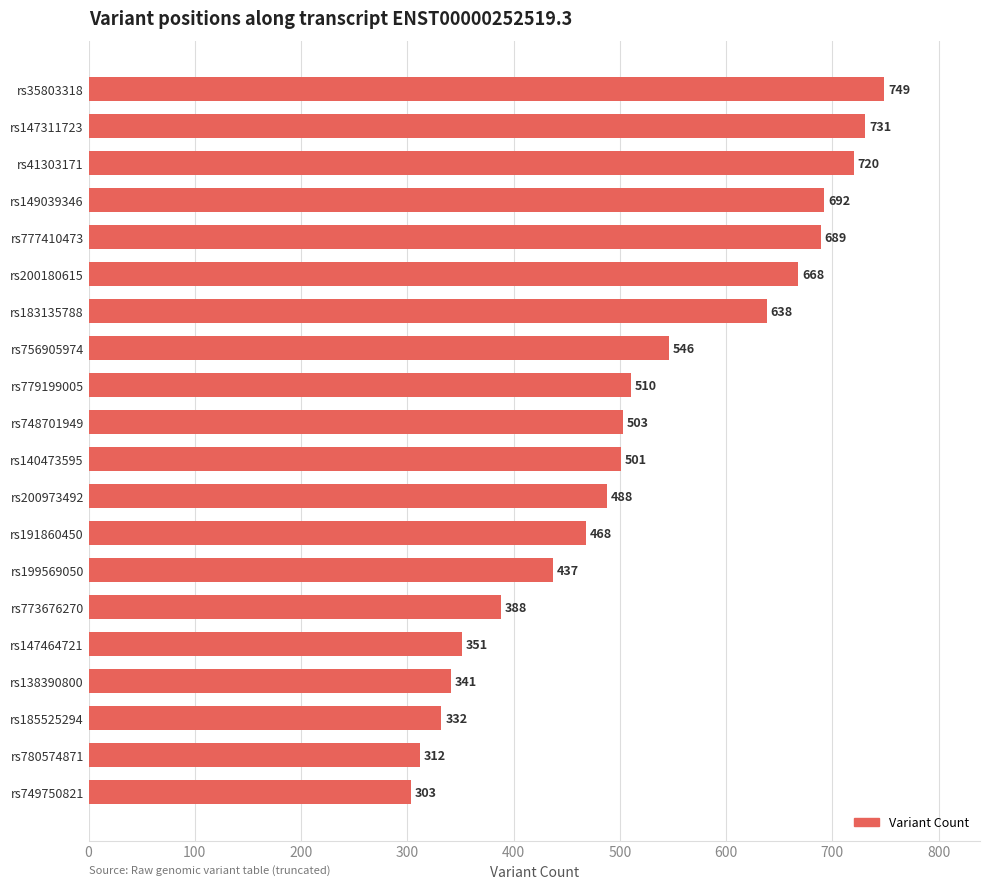

How many data points are less than 503?

10